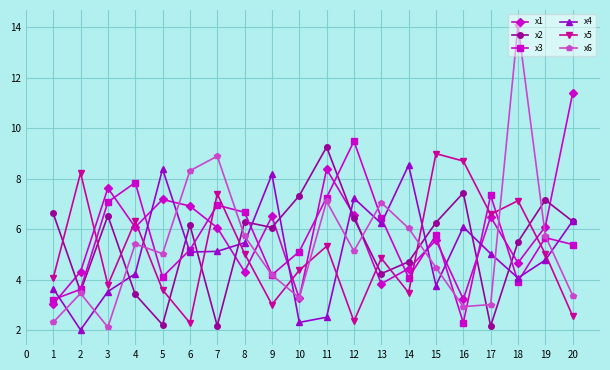

Is it true that x6 equals 6.0 at 14?

True